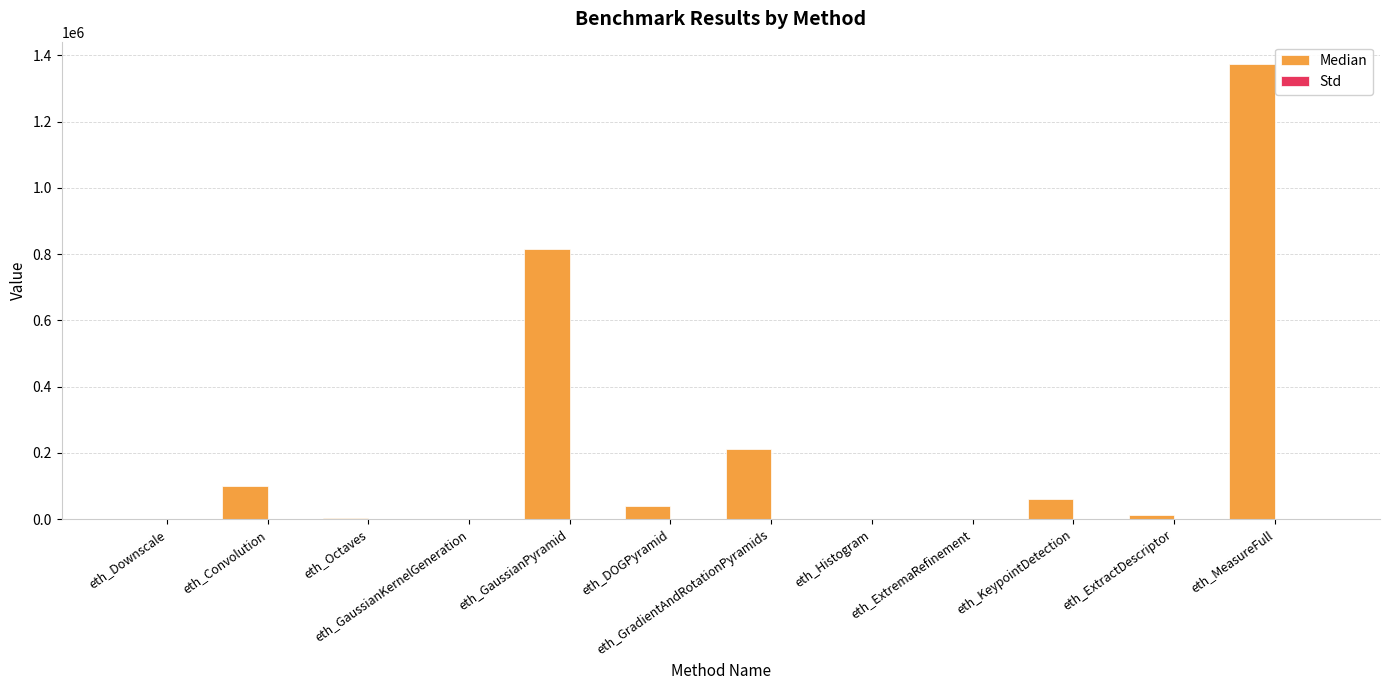

Which series has the largest total across all categories?

Median